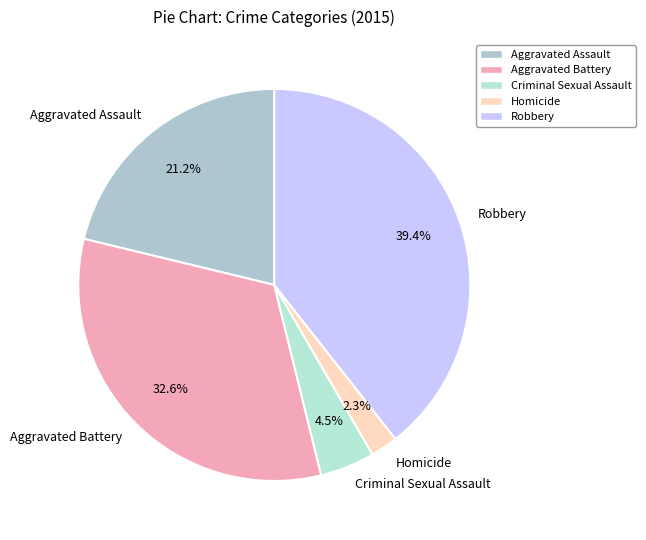

What percentage is the Aggravated Battery slice, to the nearest percent?

33%